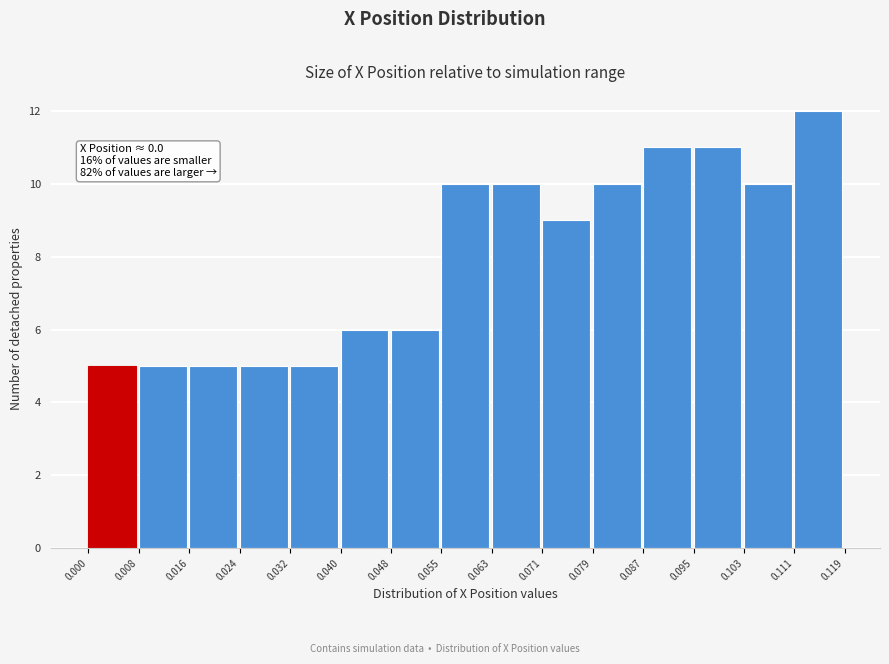

Which range on the x-axis has the tallest bar?

0.111 to 0.119